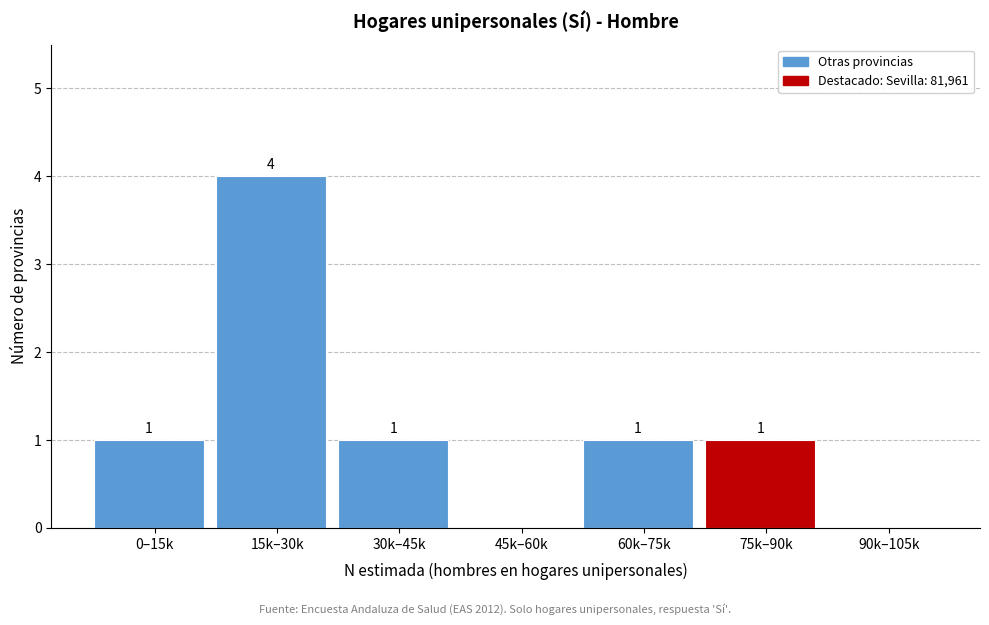

Reading left to right, transcribe all the data shown in this chart.

0–15k=1	15k–30k=4	30k–45k=1	45k–60k=0	60k–75k=1	75k–90k=1	90k–105k=0